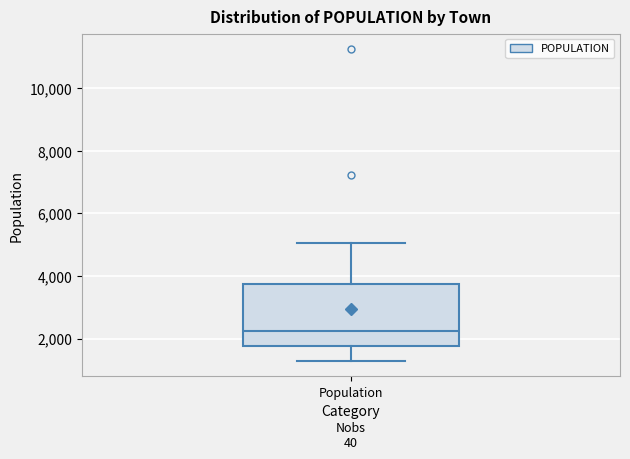

Transcribe this box plot: give where the median line is, the range the box spans, and where the two whiskers end, as read against the y-axis. The values are not printed on the chart, so give them approximately, as read against the axis.

median 2200, box 1800 to 3800, whiskers 1200 to 5000